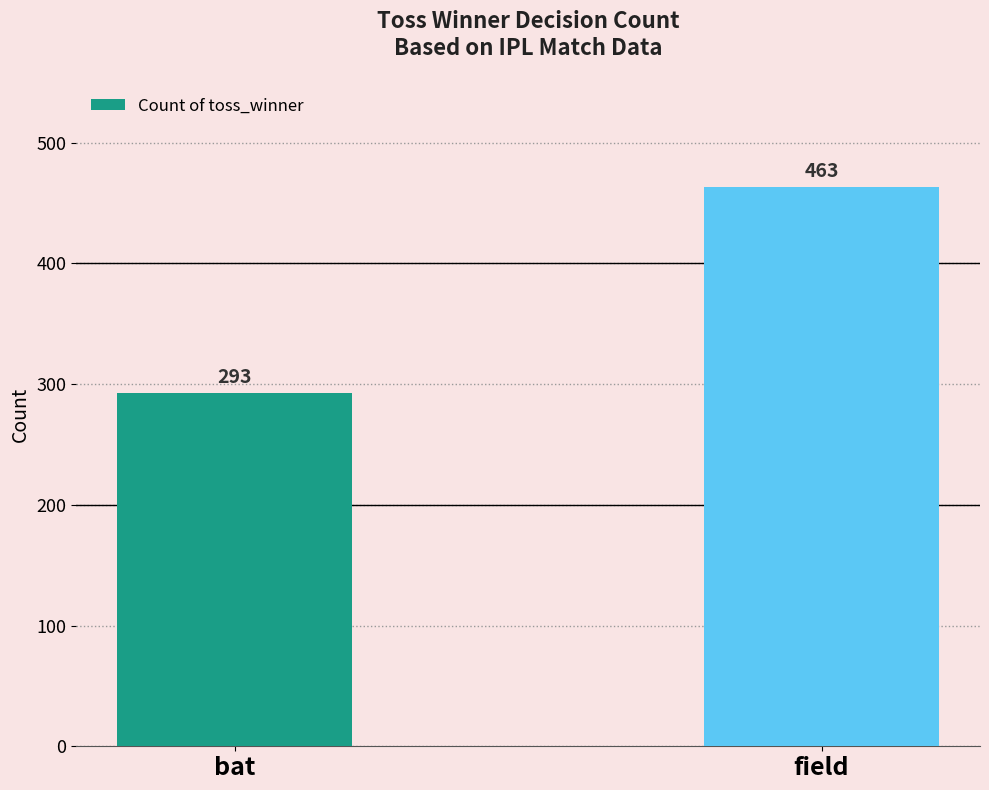

What is the change in value from bat to field?

+170